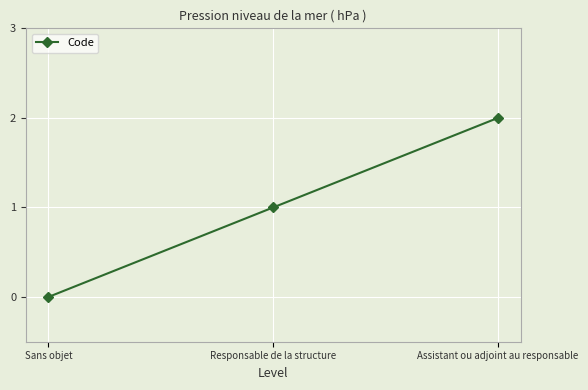

Read the value at Responsable de la structure.

1